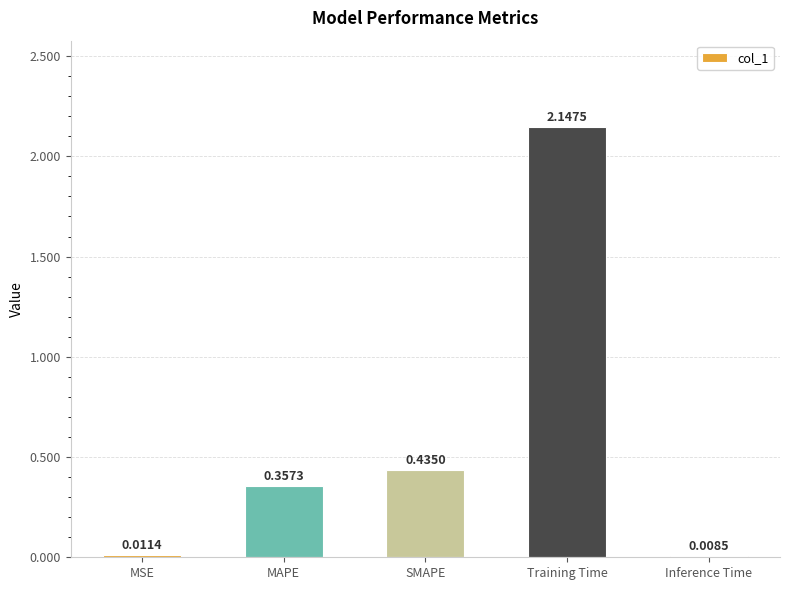

Rank the categories by value from highest to lowest.

Training Time, SMAPE, MAPE, MSE, Inference Time